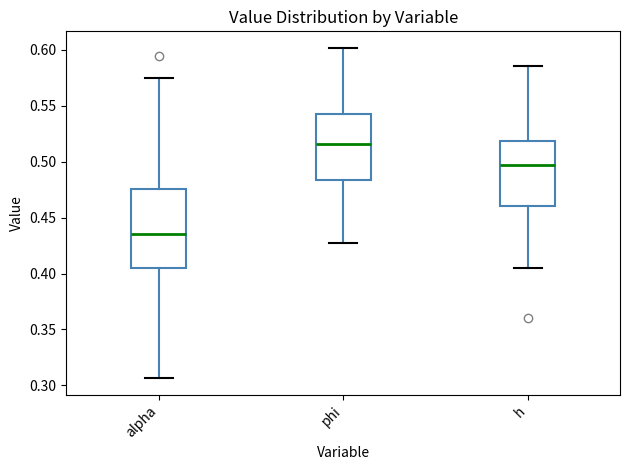

Reading left to right, transcribe this box plot: for each box, give where its median line is, the range the box spans, and where its two whiskers end, as read against the y-axis. The values are not printed on the chart, so give them approximately, as read against the axis.

alpha: median 0.435, box 0.405 to 0.475, whiskers 0.305 to 0.575
phi: median 0.515, box 0.485 to 0.545, whiskers 0.425 to 0.600
h: median 0.495, box 0.460 to 0.520, whiskers 0.405 to 0.585